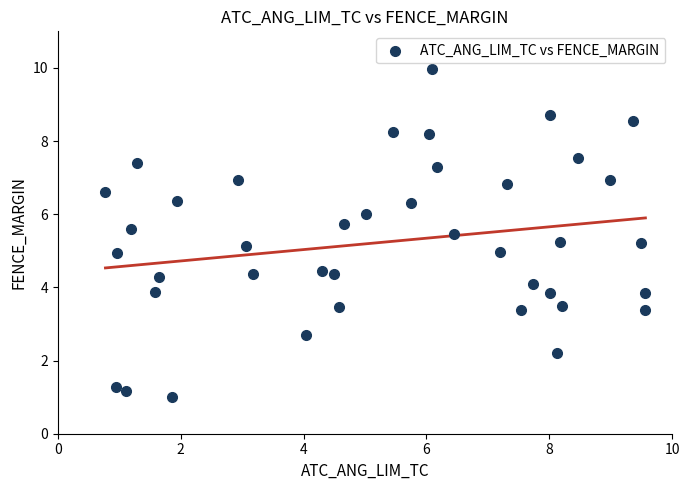

What is the range of Y values (max minus min)?

9.0